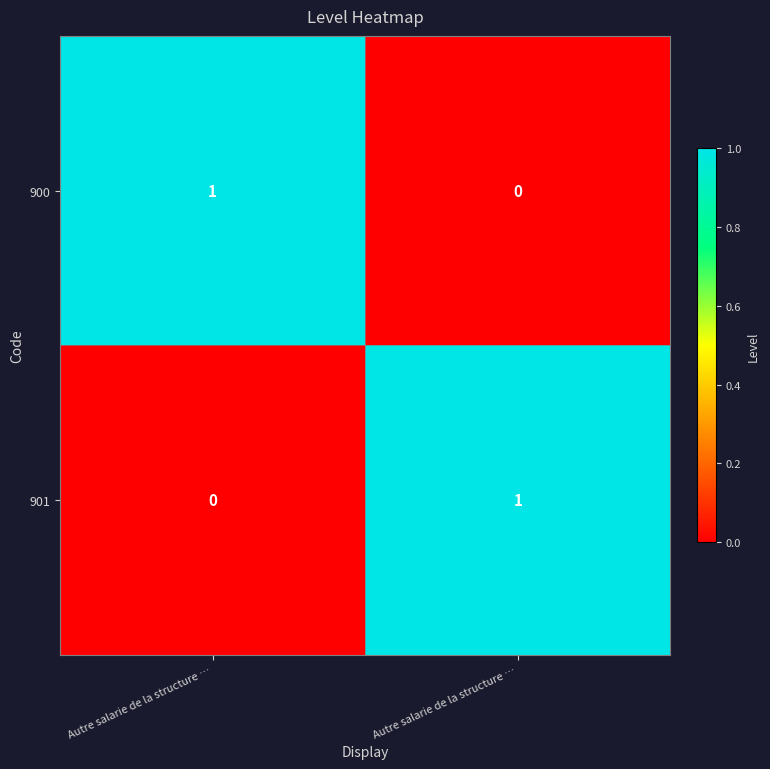

At how many categories does at least one series exceed 0?

2